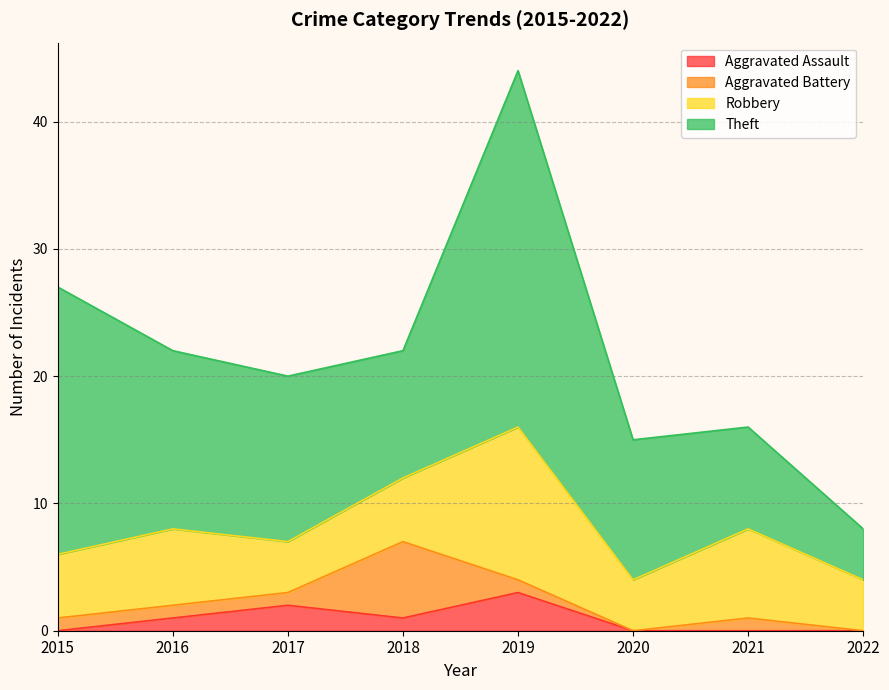

Does the chart display data point markers on the line(s)?

No